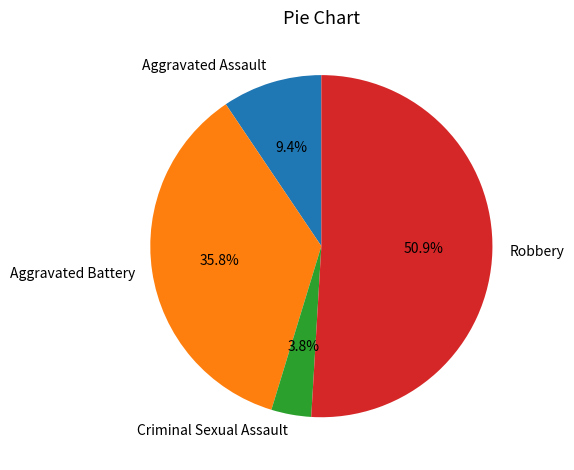

Which category accounts for the majority?

Robbery